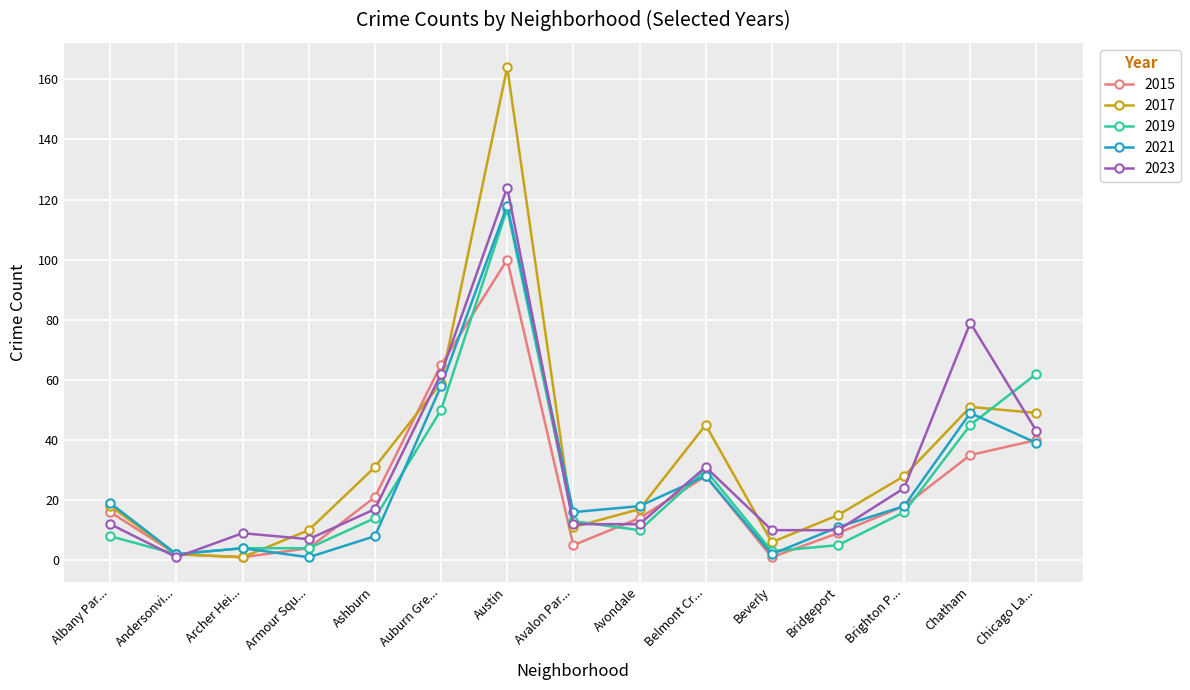

True or false: 2023 has more than 0 interior local peaks.

True